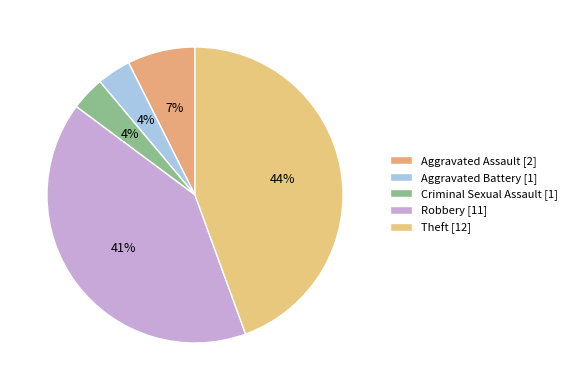

How many slices are in this pie chart?

5